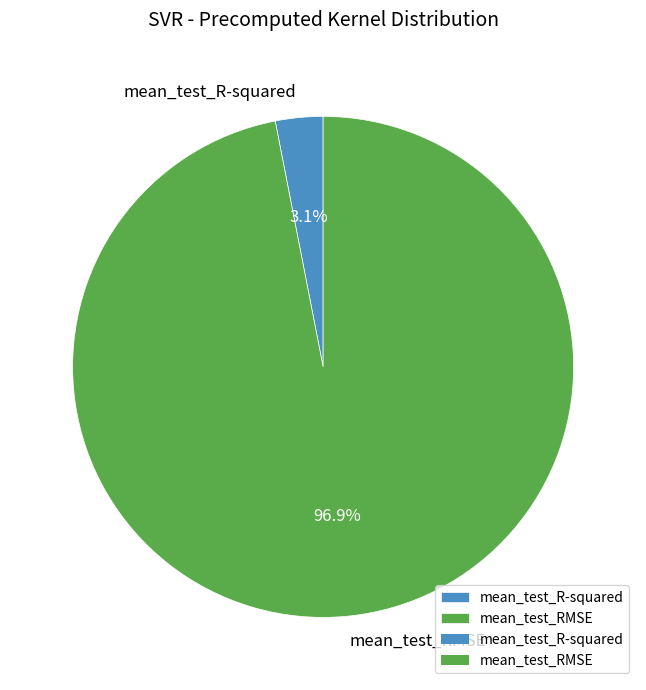

Do mean_test_R-squared and mean_test_RMSE together represent more than half of the pie?

Yes